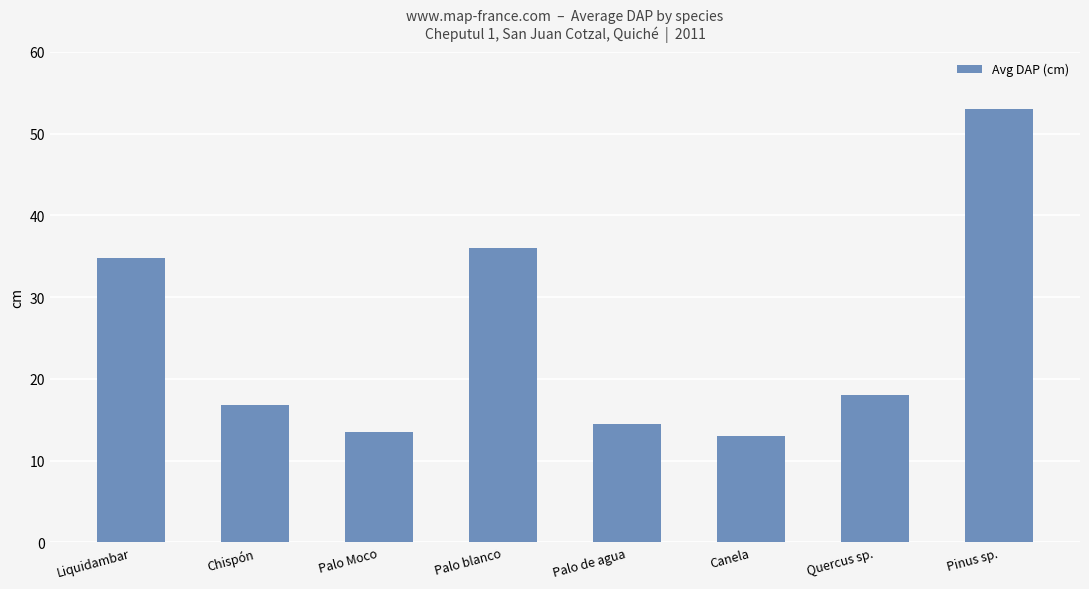

Reading left to right, what are all the values shown in this chart?

Liquidambar=34.8	Chispón=16.8	Palo Moco=13.5	Palo blanco=36.0	Palo de agua=14.5	Canela=13.0	Quercus sp.=18.0	Pinus sp.=53.0